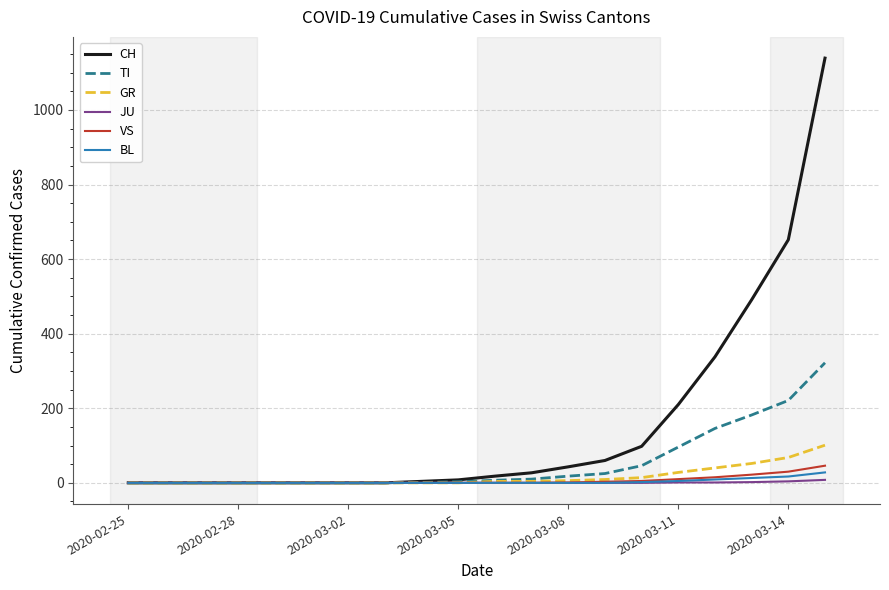

What is the greatest value displayed?

1139